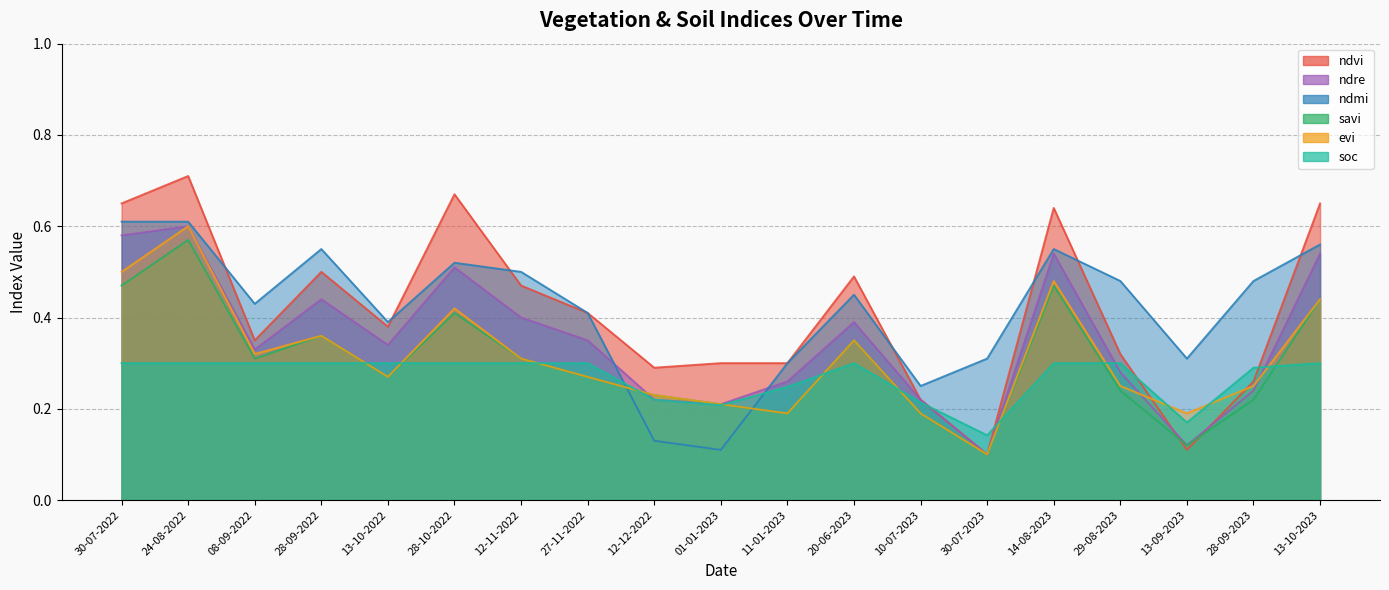

What is the greatest value displayed?

0.7